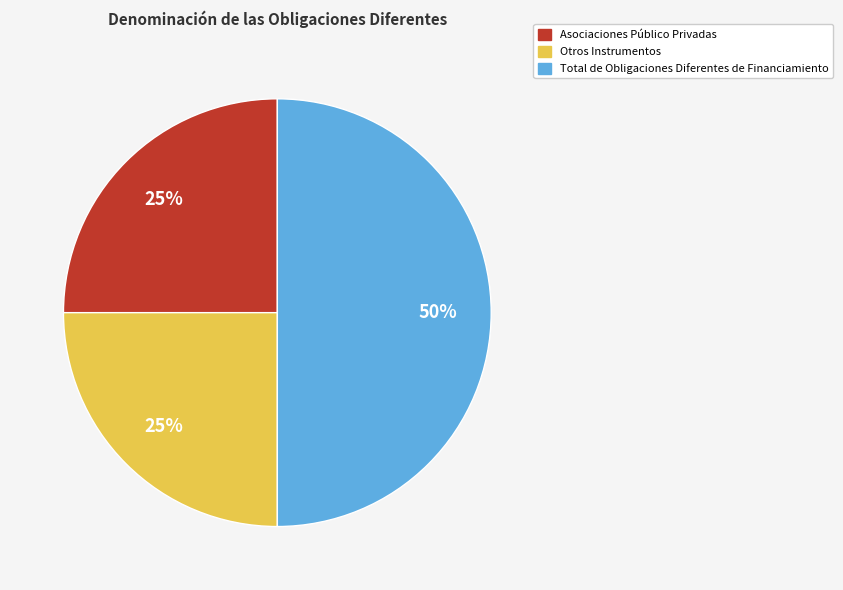

Which category has the biggest portion of the pie?

Total de Obligaciones Diferentes de Financiamiento